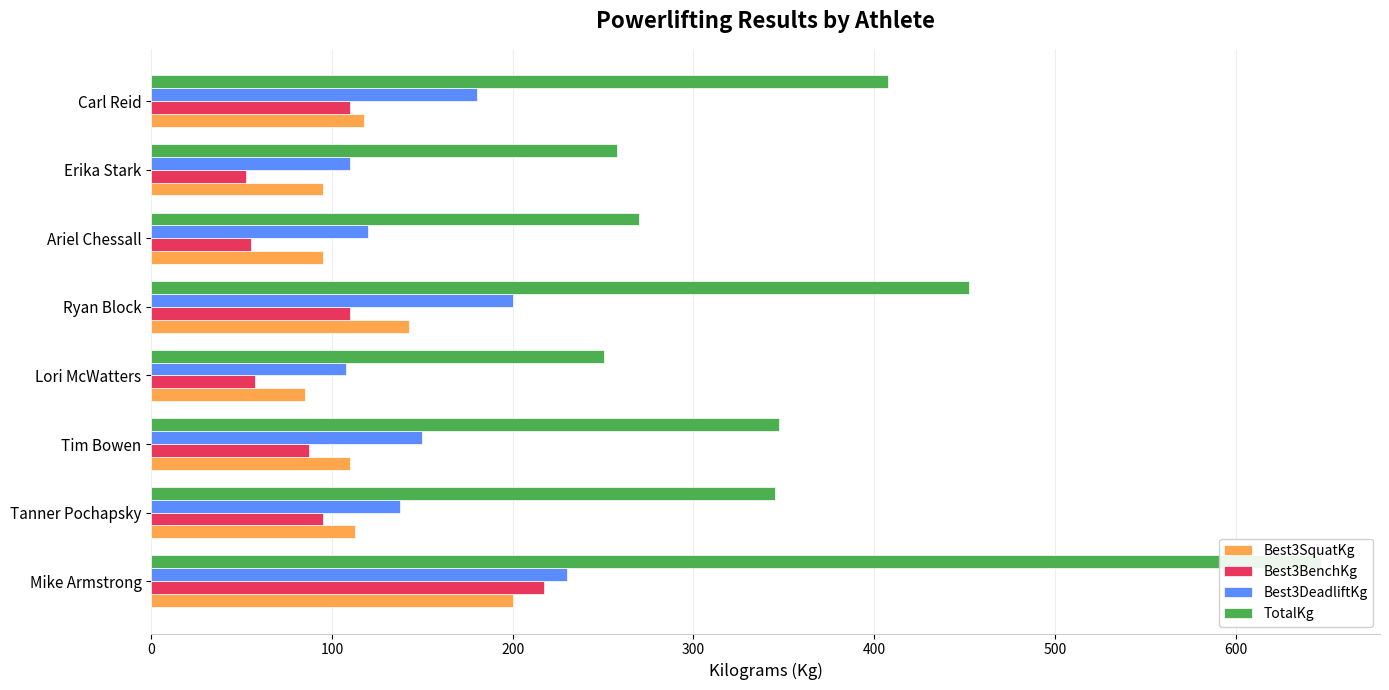

How many groups of bars are there?

8